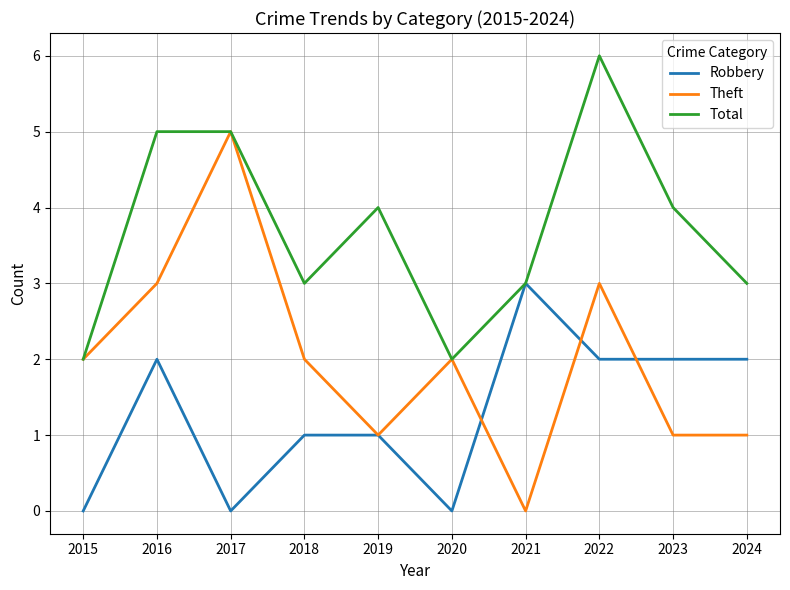

What is the spread (max minus min) of values at 2018?

2